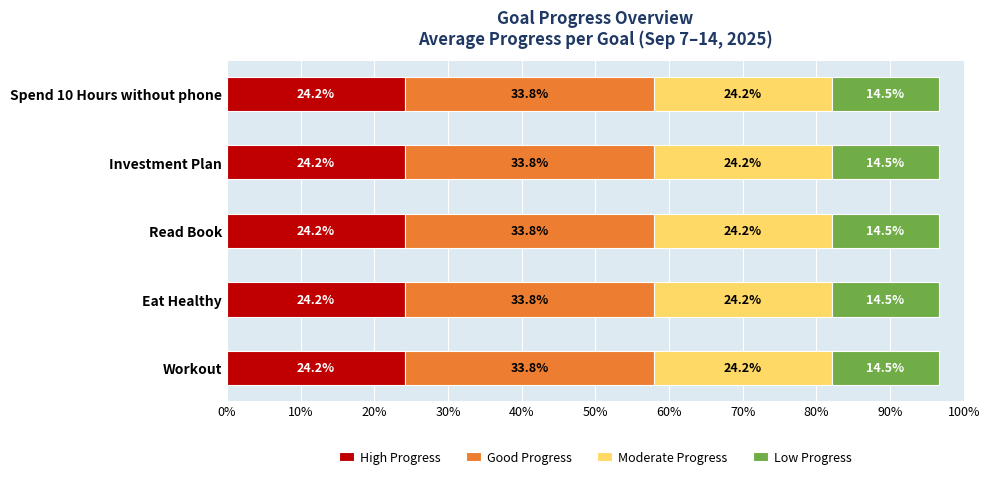

What is the approximate value of High Progress at Read Book?

24.2